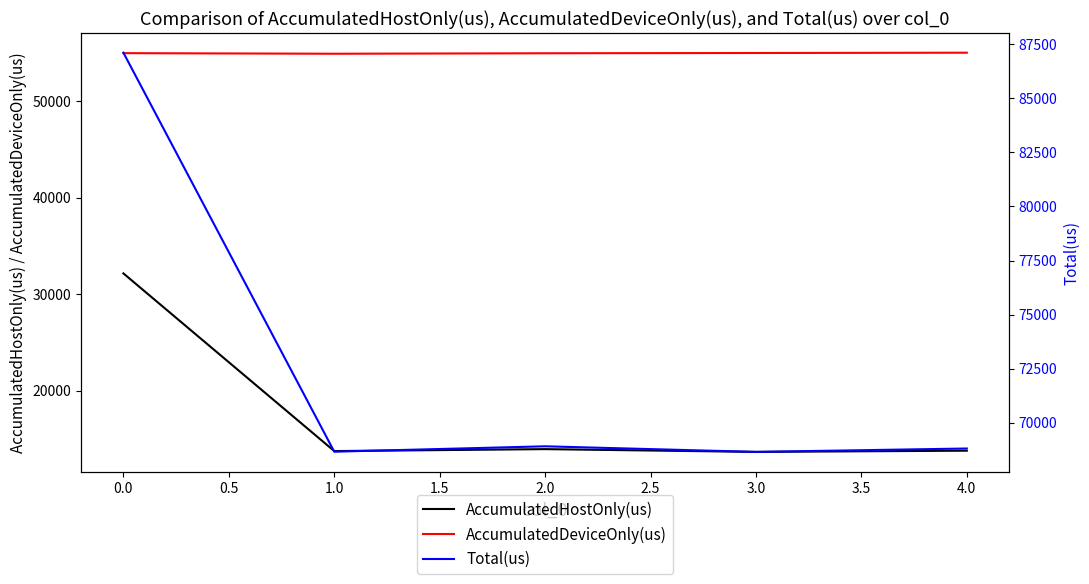

True or false: AccumulatedDeviceOnly(us) and AccumulatedHostOnly(us) cross at least once.

False